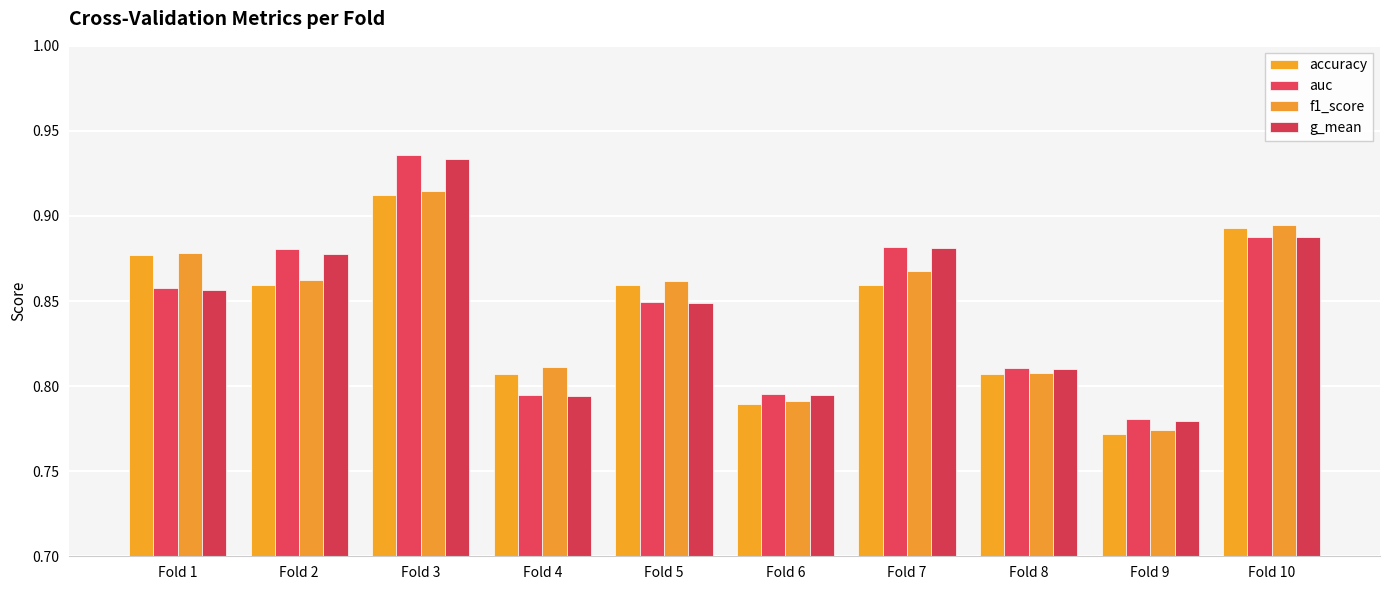

List the series in order of their peak value, highest first.

auc, g_mean, f1_score, accuracy